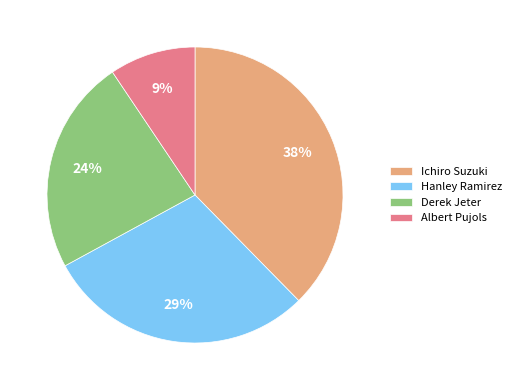

Count the number of slices in the pie.

4